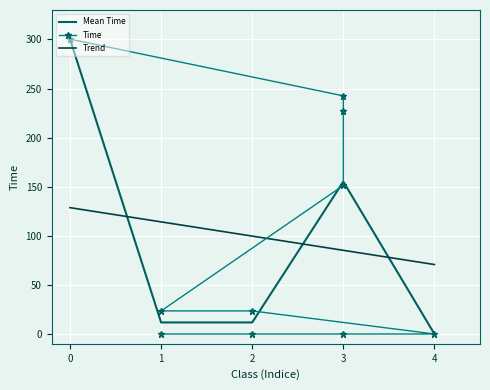

True or false: Mean Time has a value of 514.1 at 0.

False